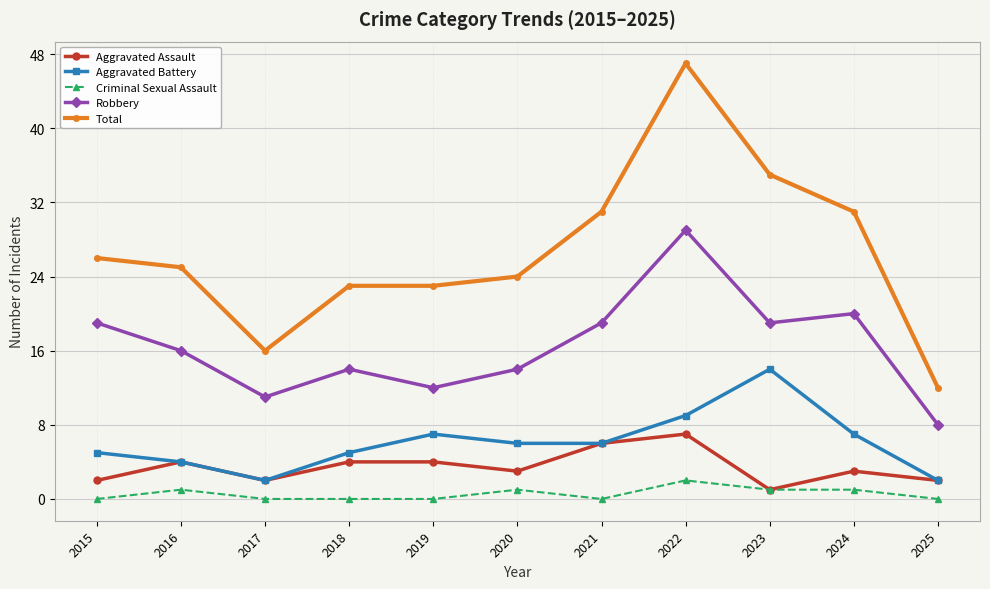

At which category does the chart reach its peak across all series?

2022